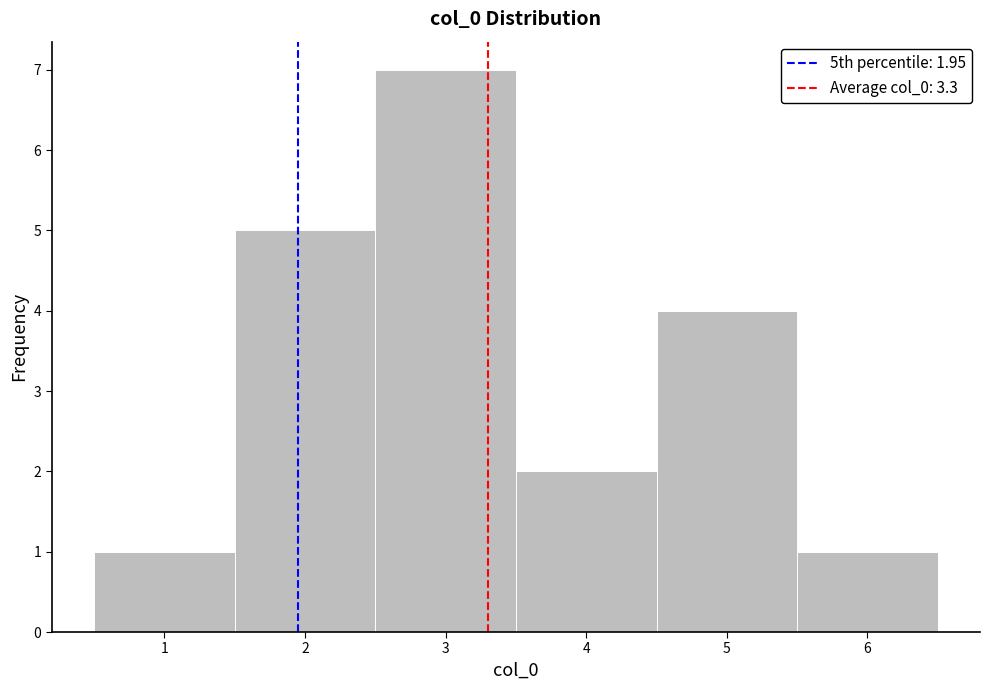

Which range on the x-axis has the tallest bar?

2.5 to 3.5